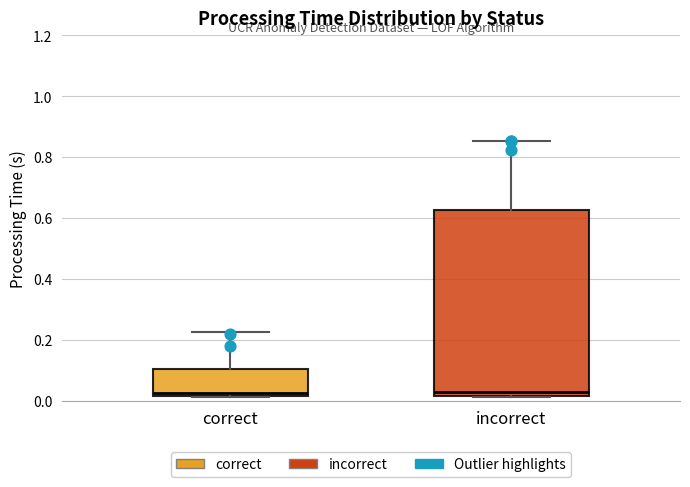

Where is the upper edge of the box for correct on the y-axis? The values are not printed on the chart, so give them approximately, as read against the axis.

0.10